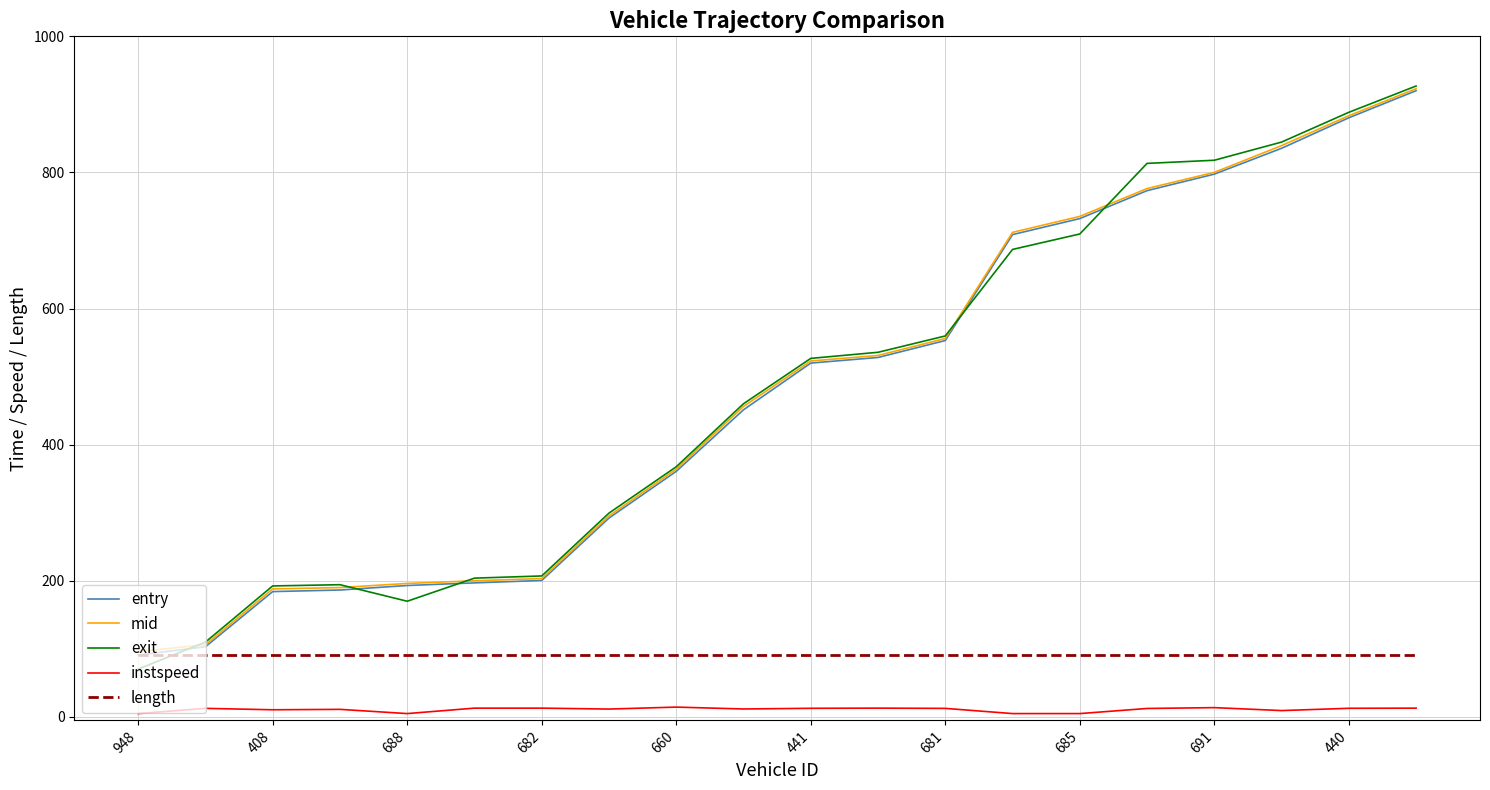

Which series has the widest spread of values?

exit